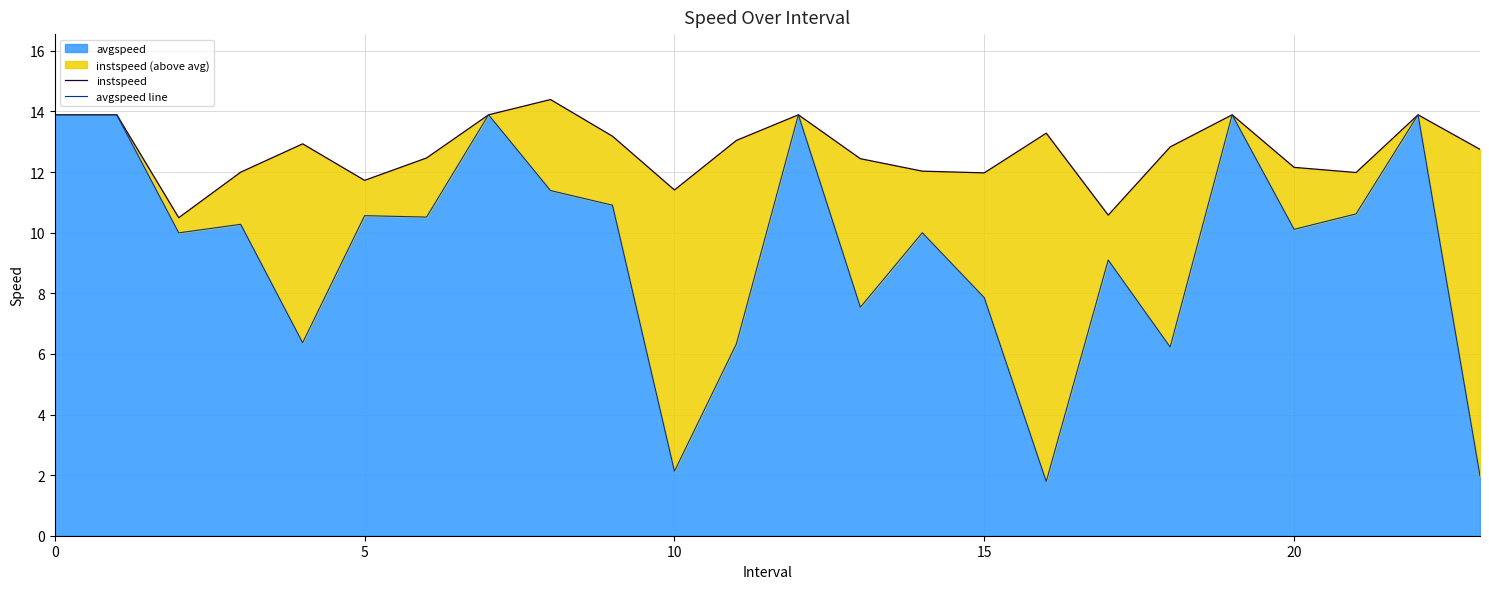

What is the difference between the second highest and minimum values in the instspeed series?

3.4